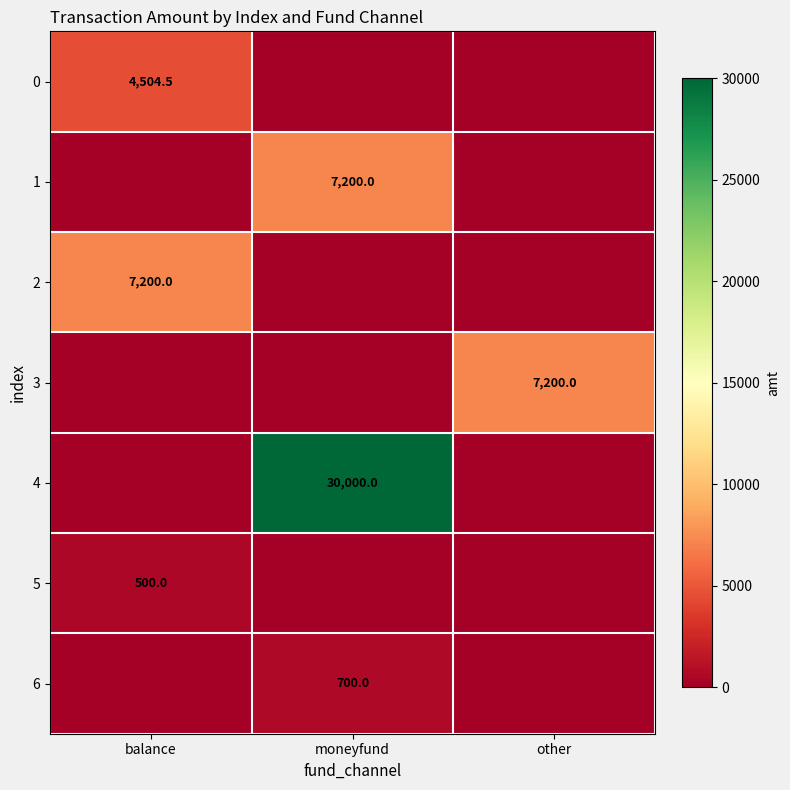

True or false: 4 has a value of 30000.0 at moneyfund.

True